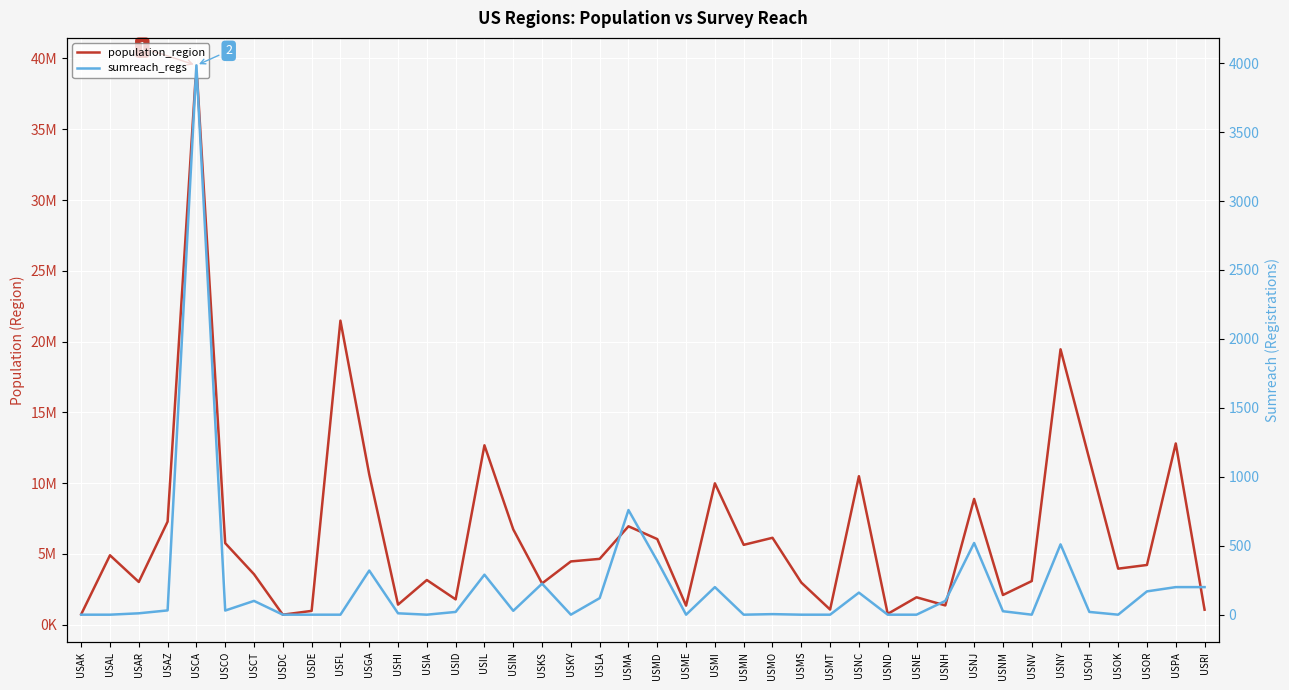

The population_region series shows 9985842 at USMD. True or false?

False